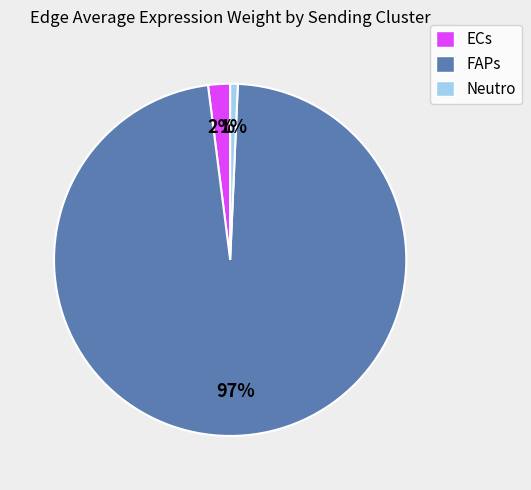

How many segments does this pie chart have?

3